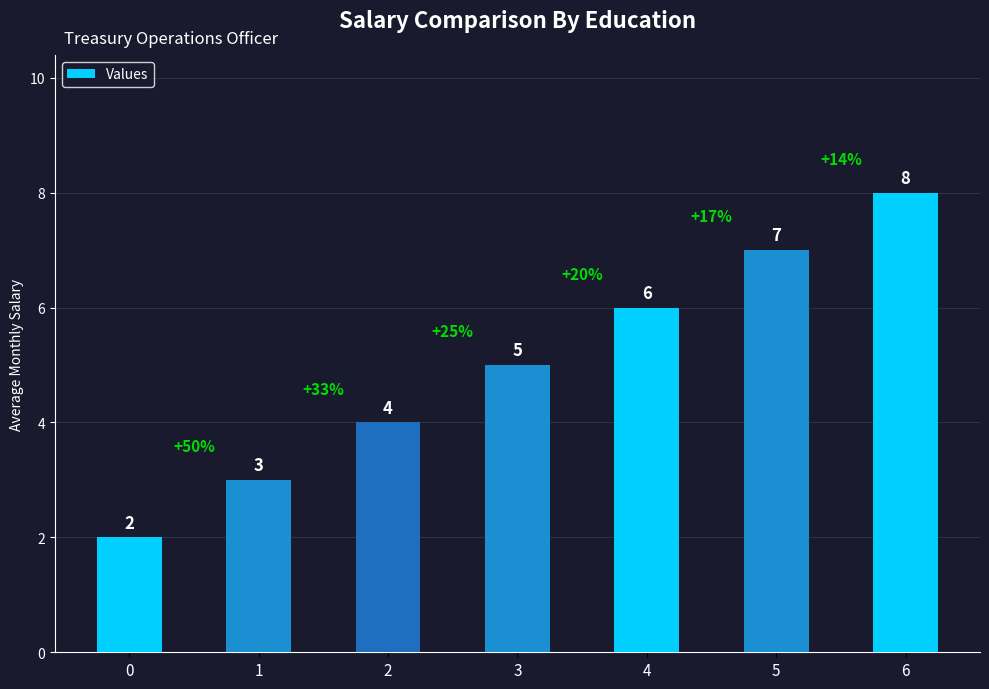

What is the difference between the values at 4 and 3?

1